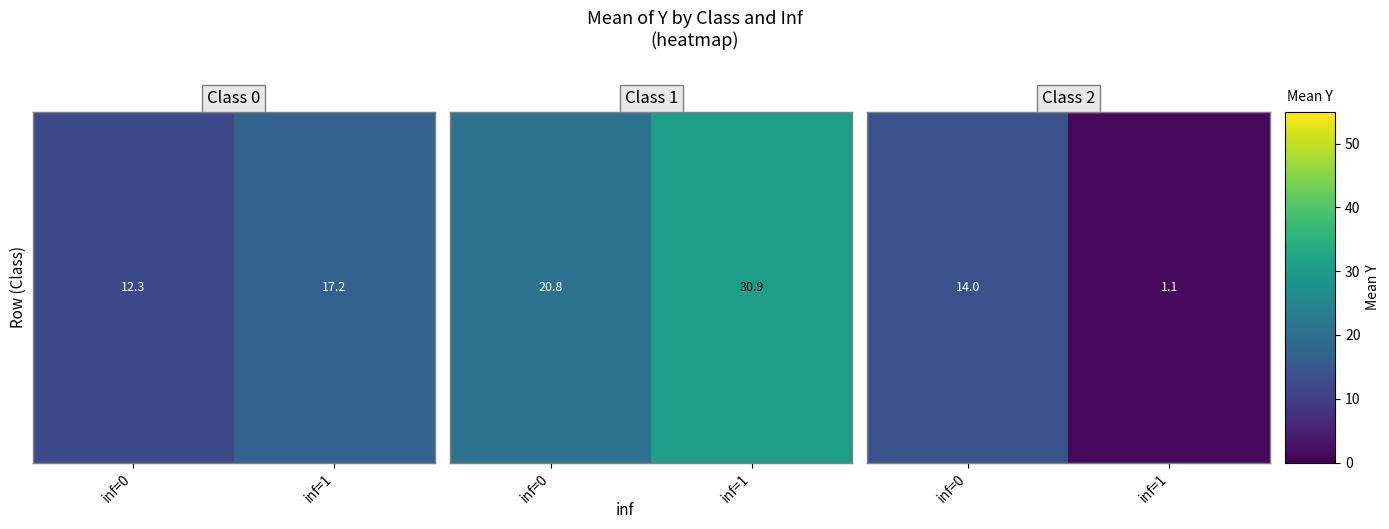

What is the change in value from inf=0 to inf=1?

-12.8